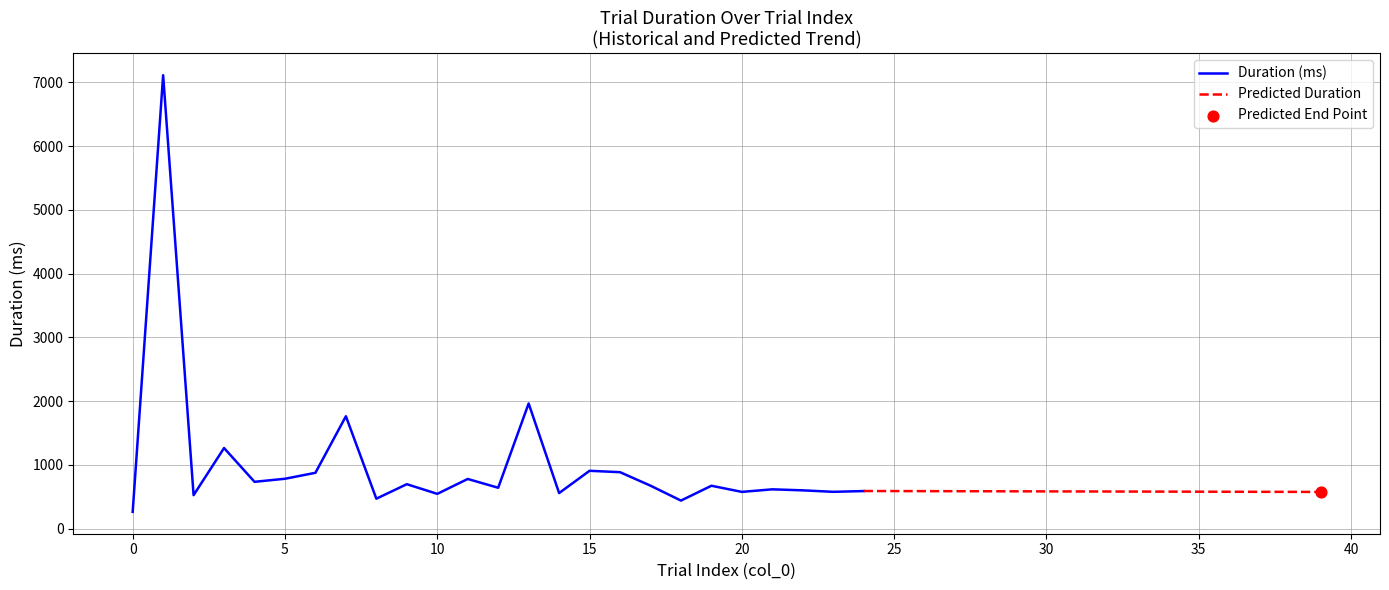

Which series has the largest total across all categories?

duration